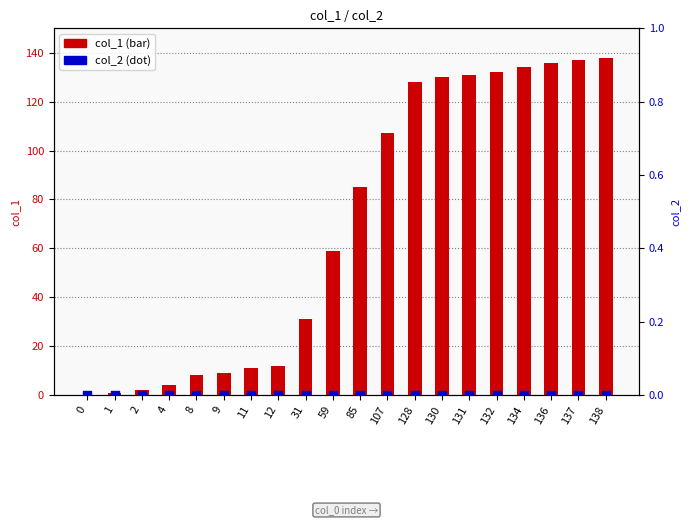

Which series has the largest total across all categories?

col_1